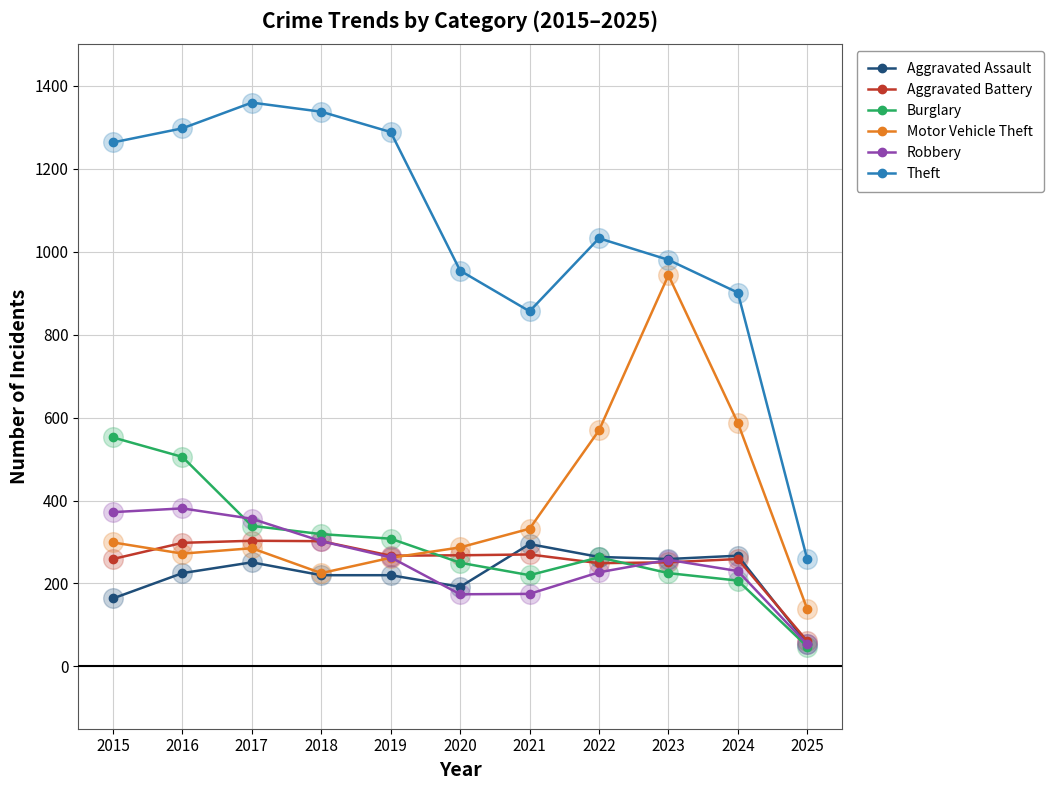

What is the total value across all series at 2022?

2604